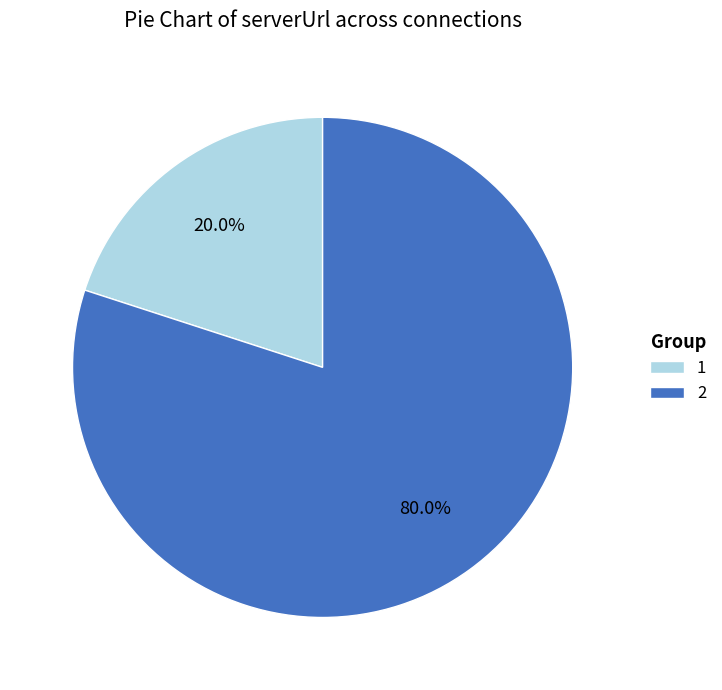

Does any single category account for the majority?

Yes